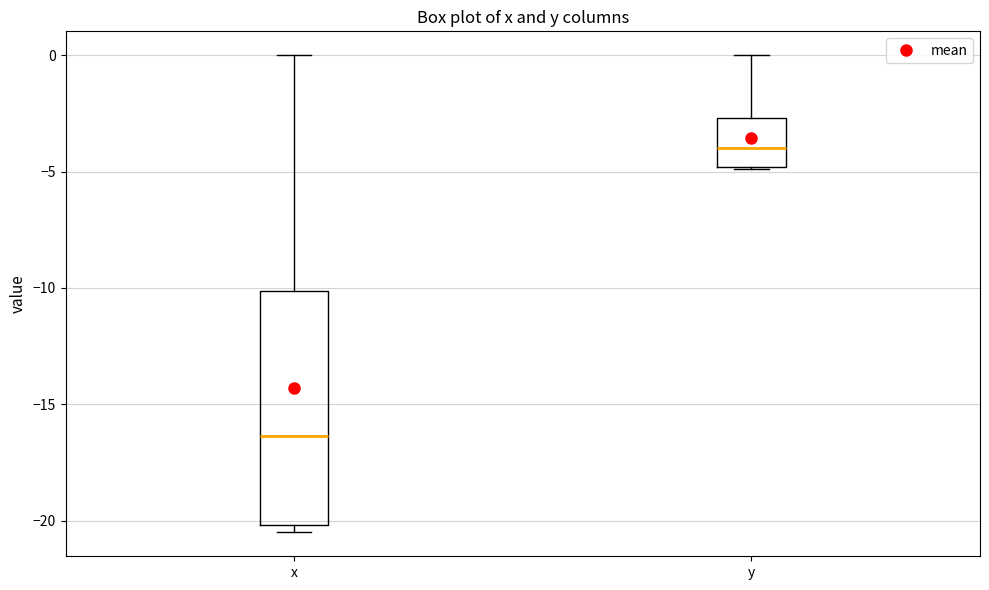

Reading left to right, transcribe this box plot: for each box, give where its median line is, the range the box spans, and where its two whiskers end, as read against the y-axis. The values are not printed on the chart, so give them approximately, as read against the axis.

x: median -16.5, box -20.0 to -10.0, whiskers -20.5 to 0.0
y: median -4.0, box -5.0 to -2.5, whiskers -5.0 to 0.0